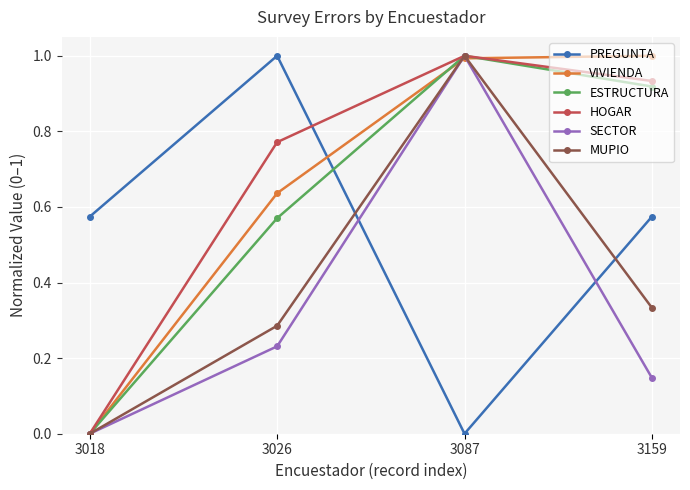

What is the highest value of the MUPIO series?

1.0